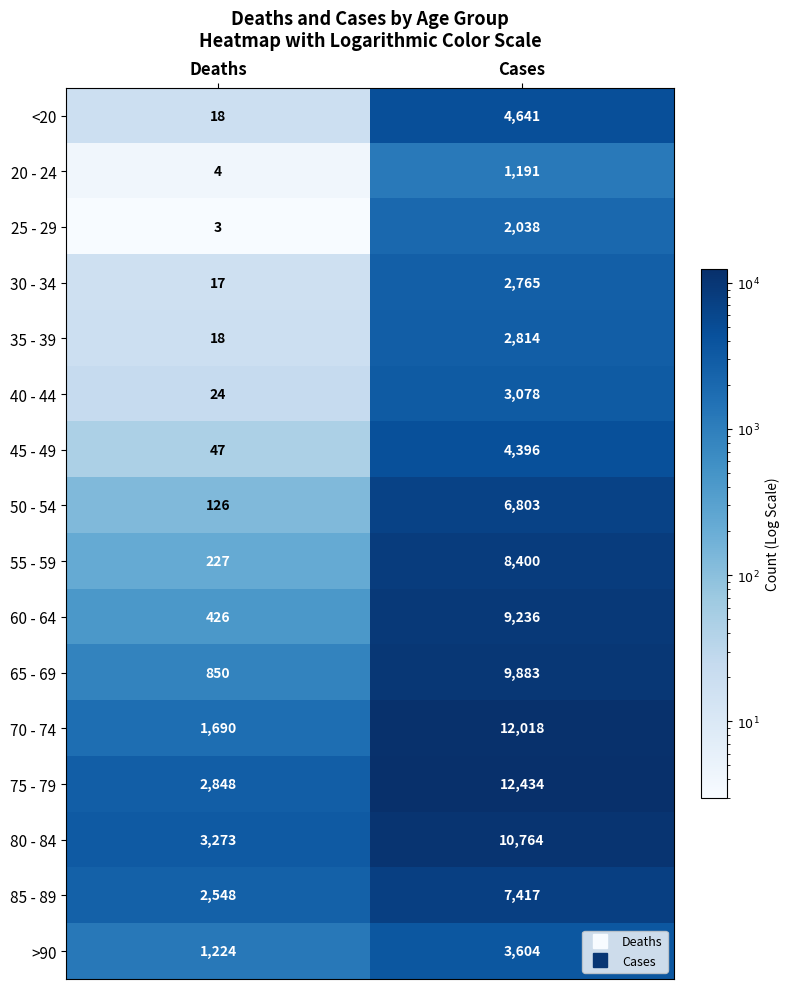

What is the difference between the 75 - 79 values at Cases and Deaths?

9586